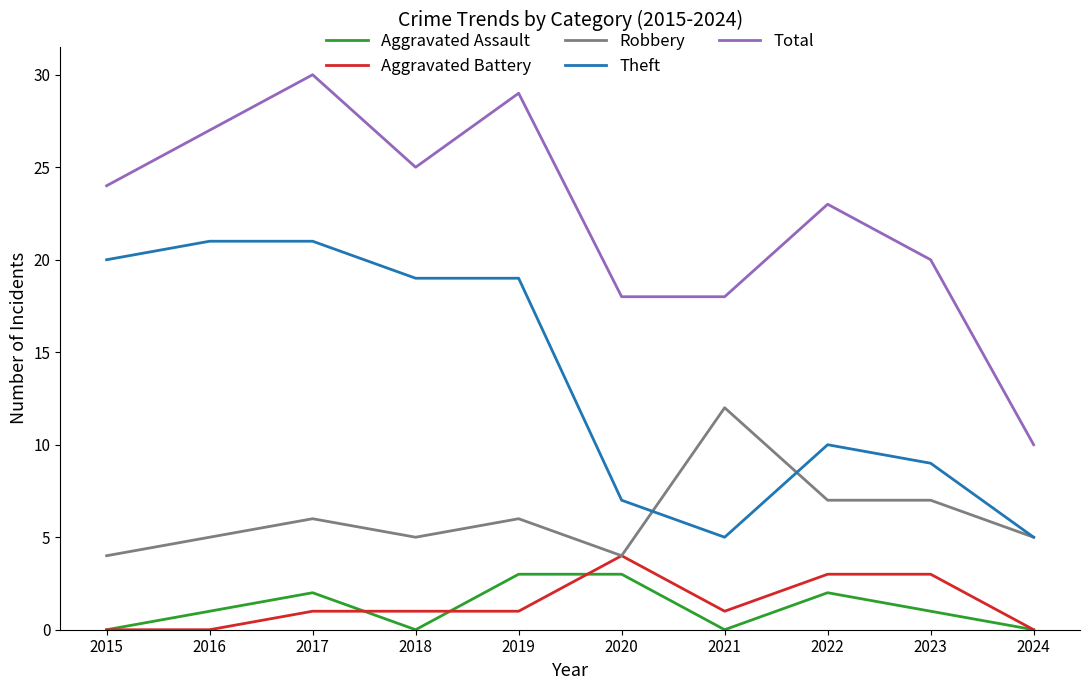

What is the maximum value shown in the chart?

30